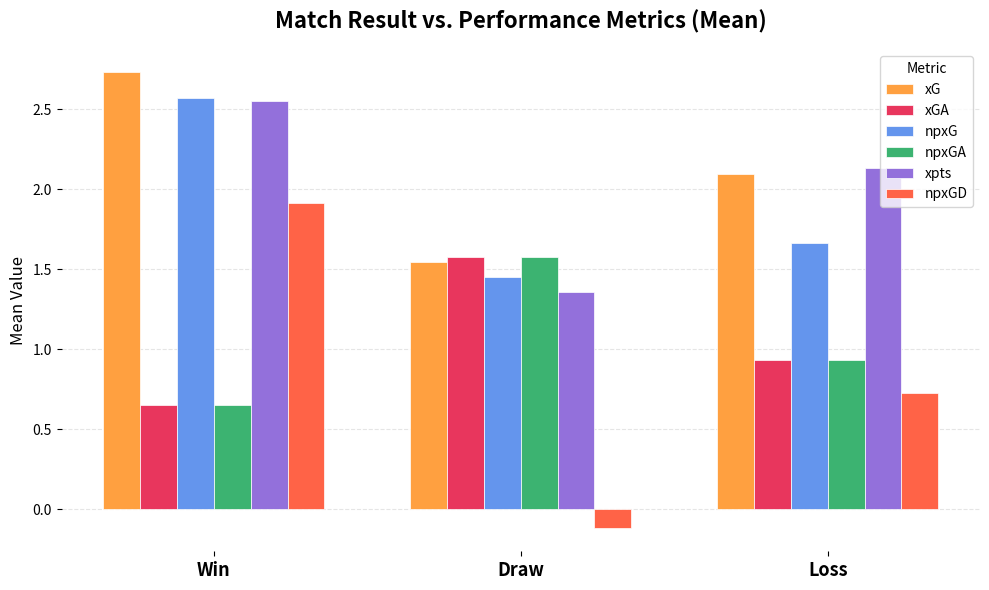

At which label is xG closest to 2?

Loss